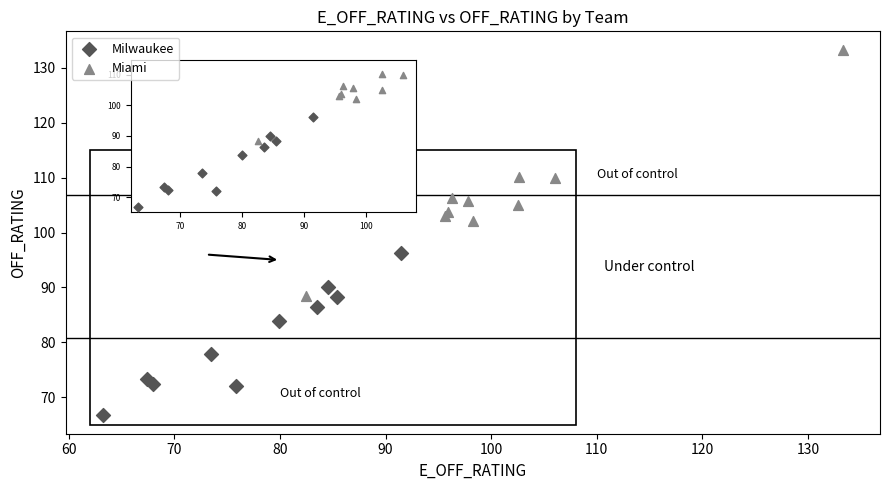

Which series contains the lowest Y value?

Milwaukee